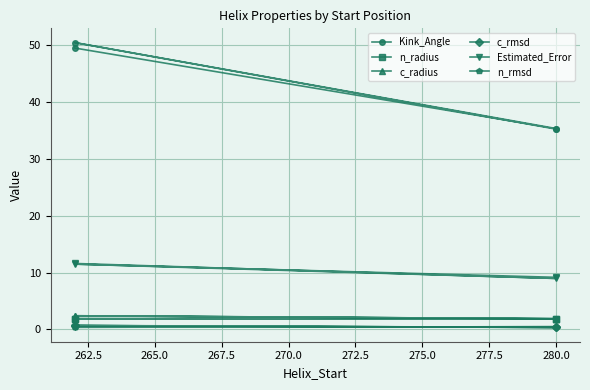

Is it true that c_rmsd equals 0.3 at 280.0?

True